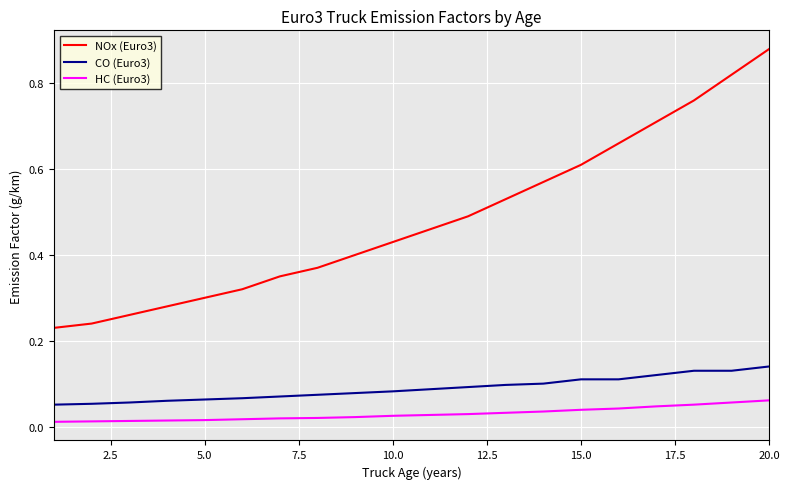

List the series in order of their peak value, lowest first.

HC (Euro3), CO (Euro3), NOx (Euro3)